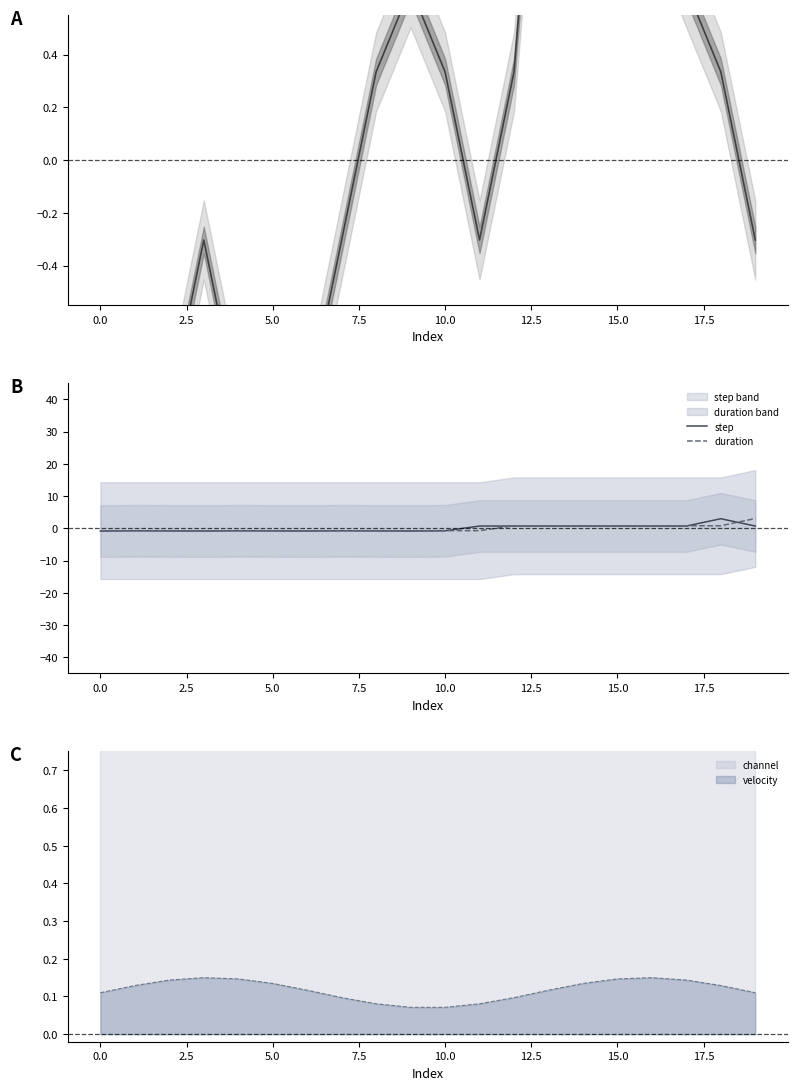

How many lines are shown in the chart?

2